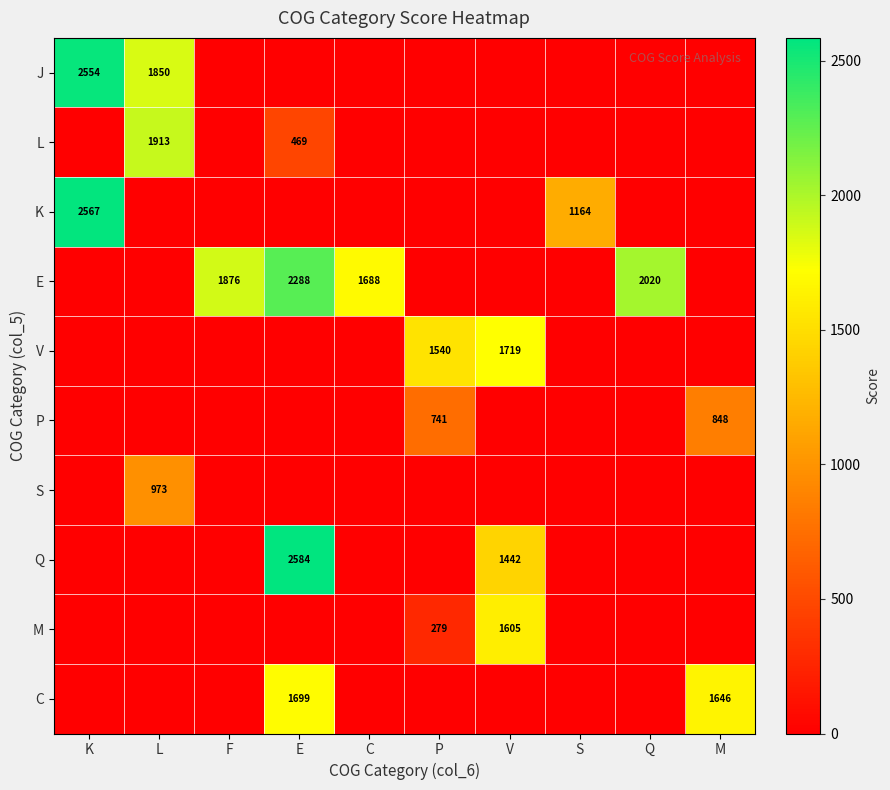

True or false: P has a value of -530 at S.

False